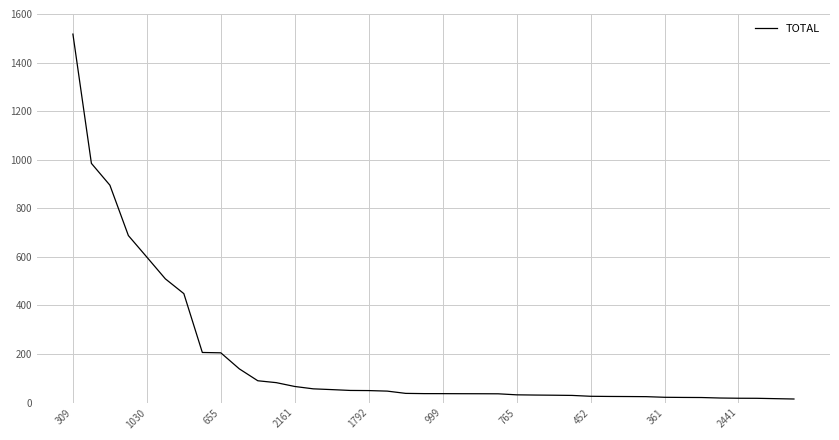

What is the difference between the maximum and minimum values?

1502.8